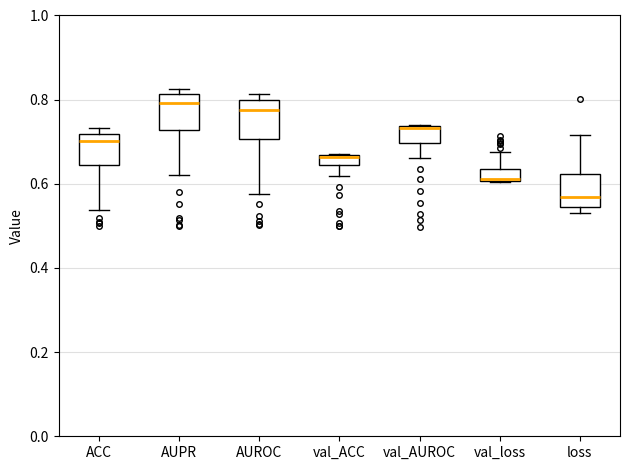

Where is the upper edge of the box for loss on the y-axis? The values are not printed on the chart, so give them approximately, as read against the axis.

0.62